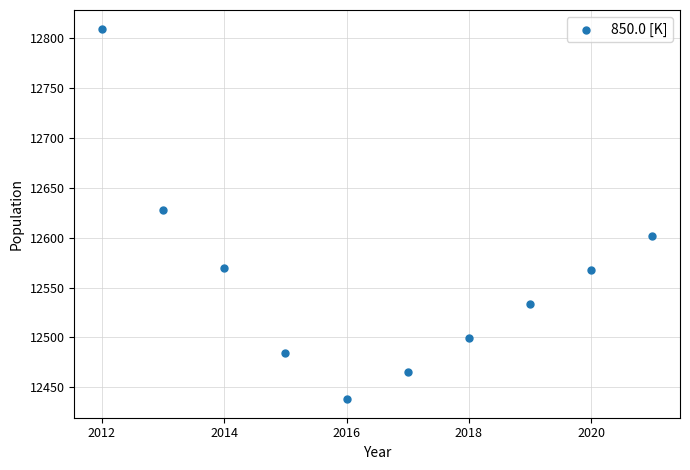

What is the range of Y values (max minus min)?

372